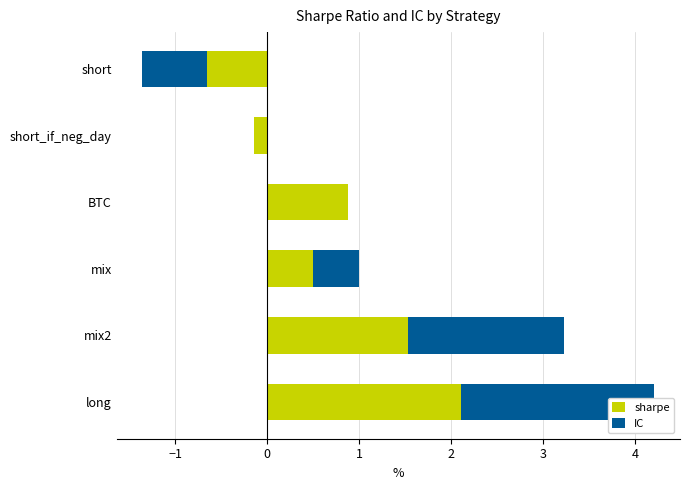

Rank the series by their maximum value, from highest to lowest.

sharpe, IC